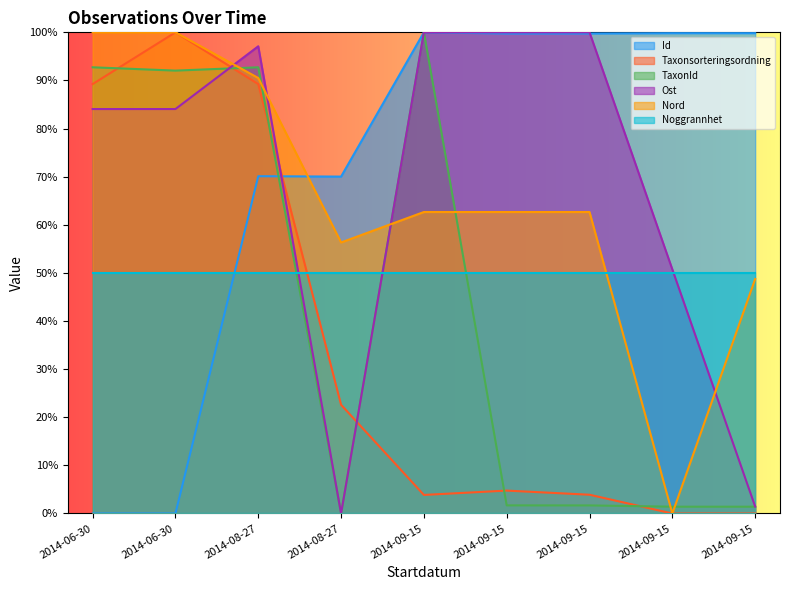

What value does the Id series have at 2014-09-15?

99.8